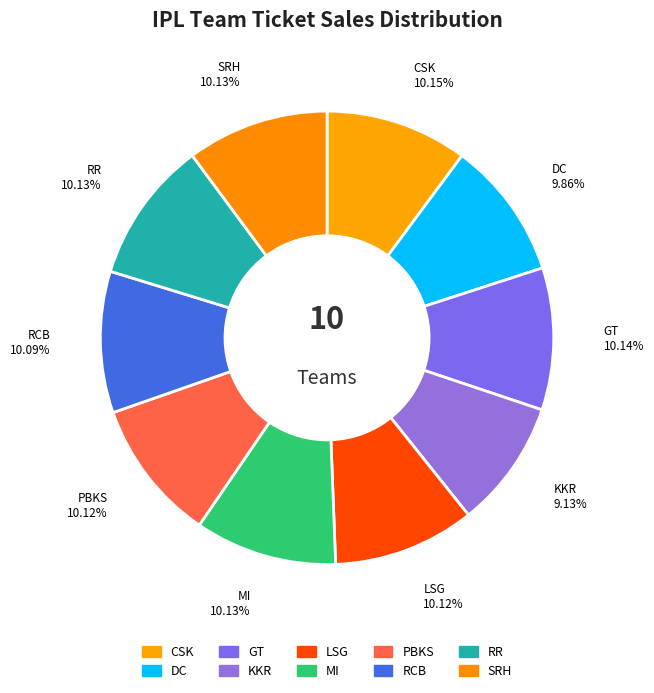

How many segments does this pie chart have?

10